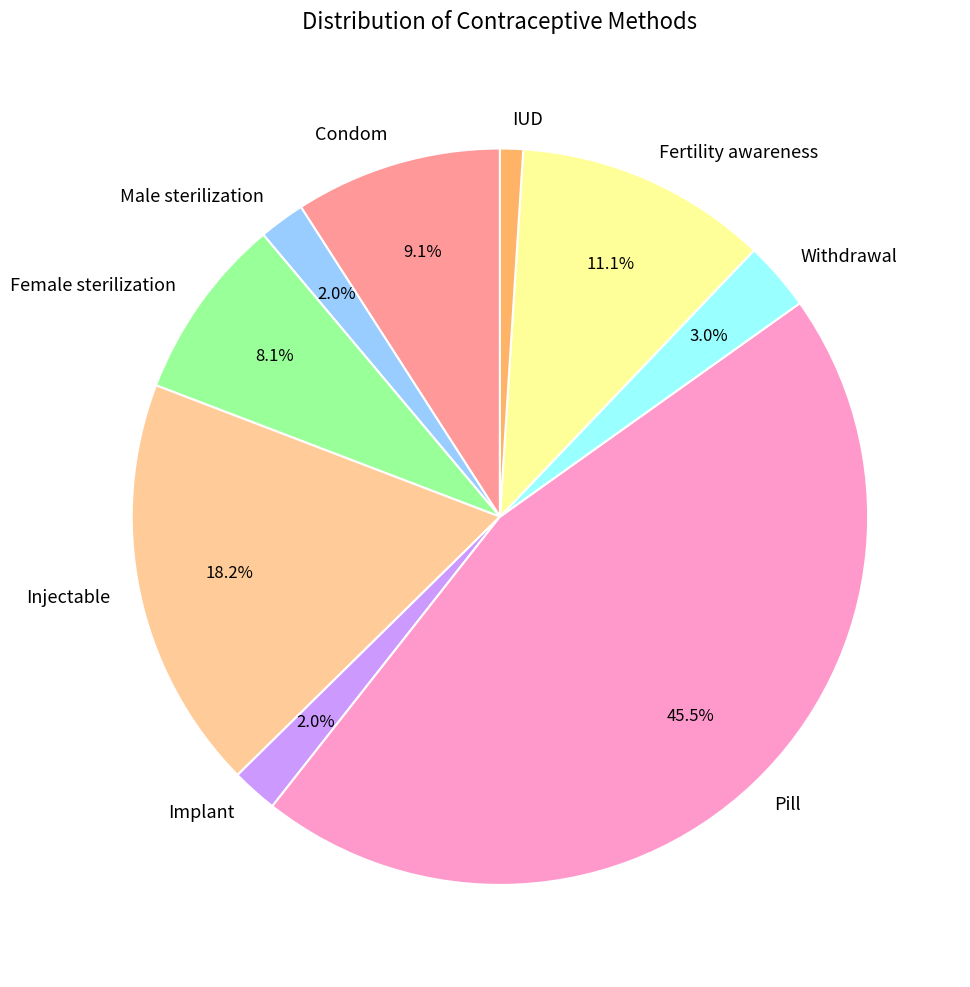

What percentage is the Implant slice, to the nearest percent?

2%